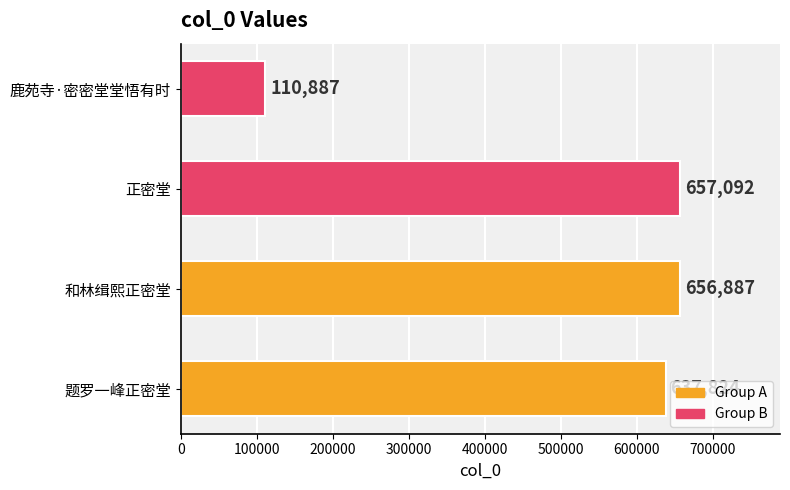

The chart shows a value of 283804 at 题罗一峰正密堂. True or false?

False